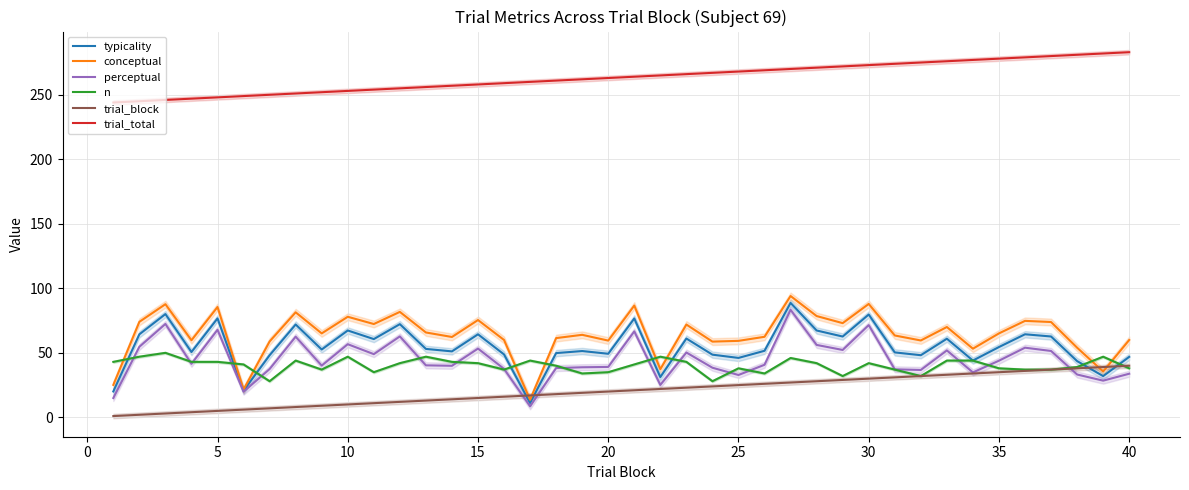

True or false: trial_total has more than 1 interior local peaks.

False